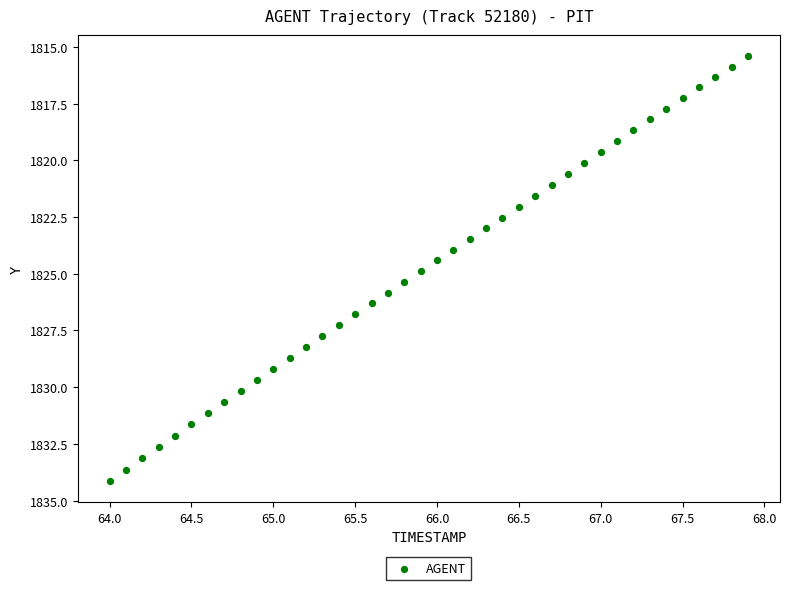

What is the range of X values (max minus min)?

3.9